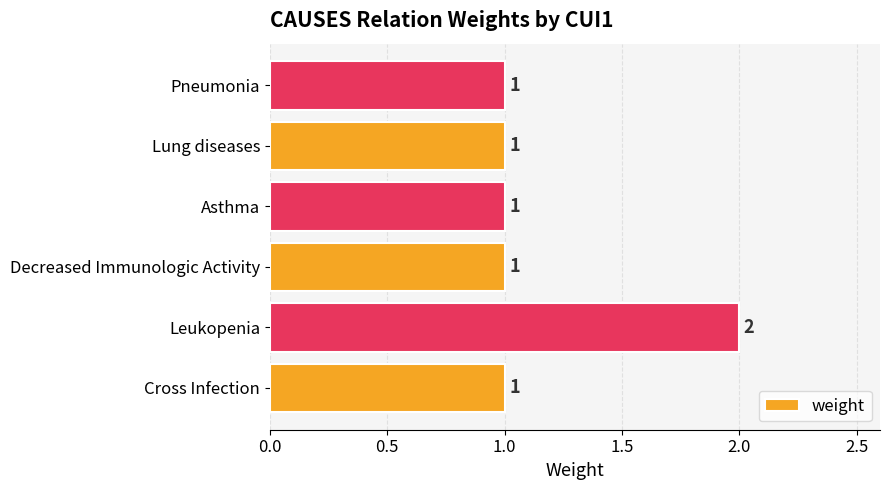

The chart shows a value of 1 at Cross Infection. True or false?

True